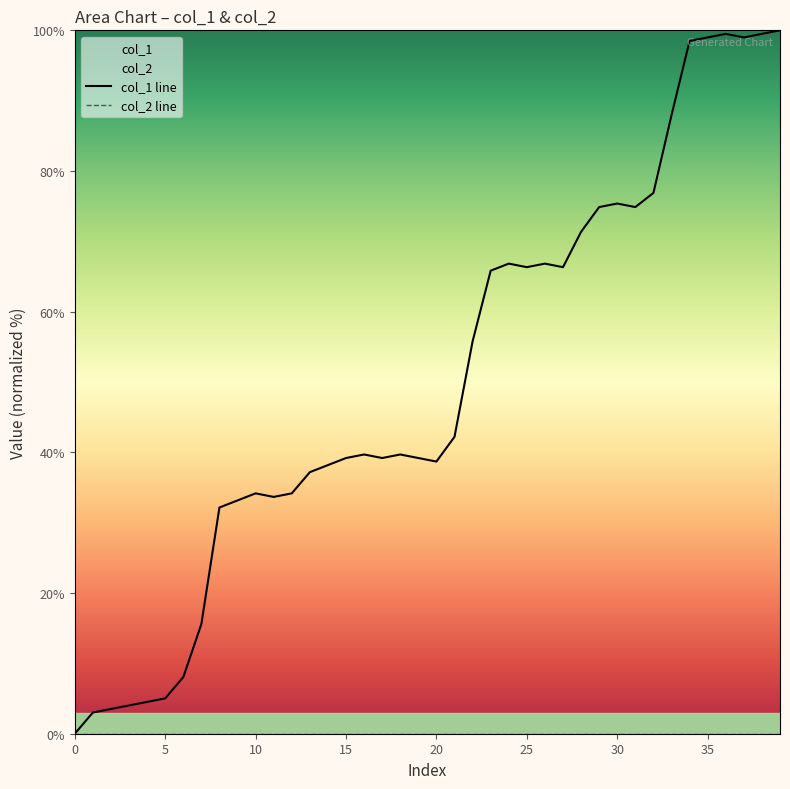

Which series has the widest spread of values?

col_1 line